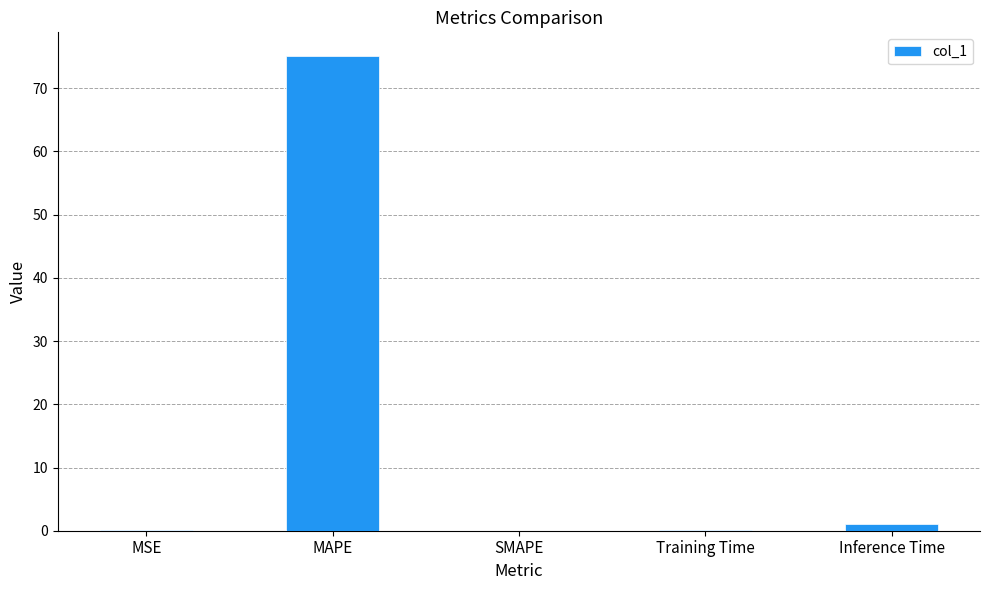

What is the sum of the values at MSE and MAPE?

75.1